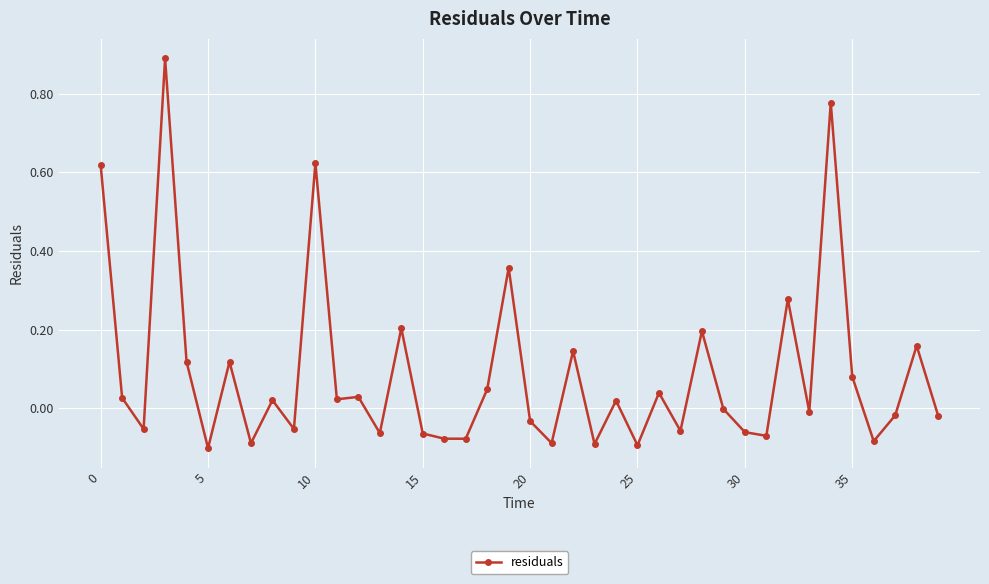

Does the chart display data point markers on the line(s)?

Yes